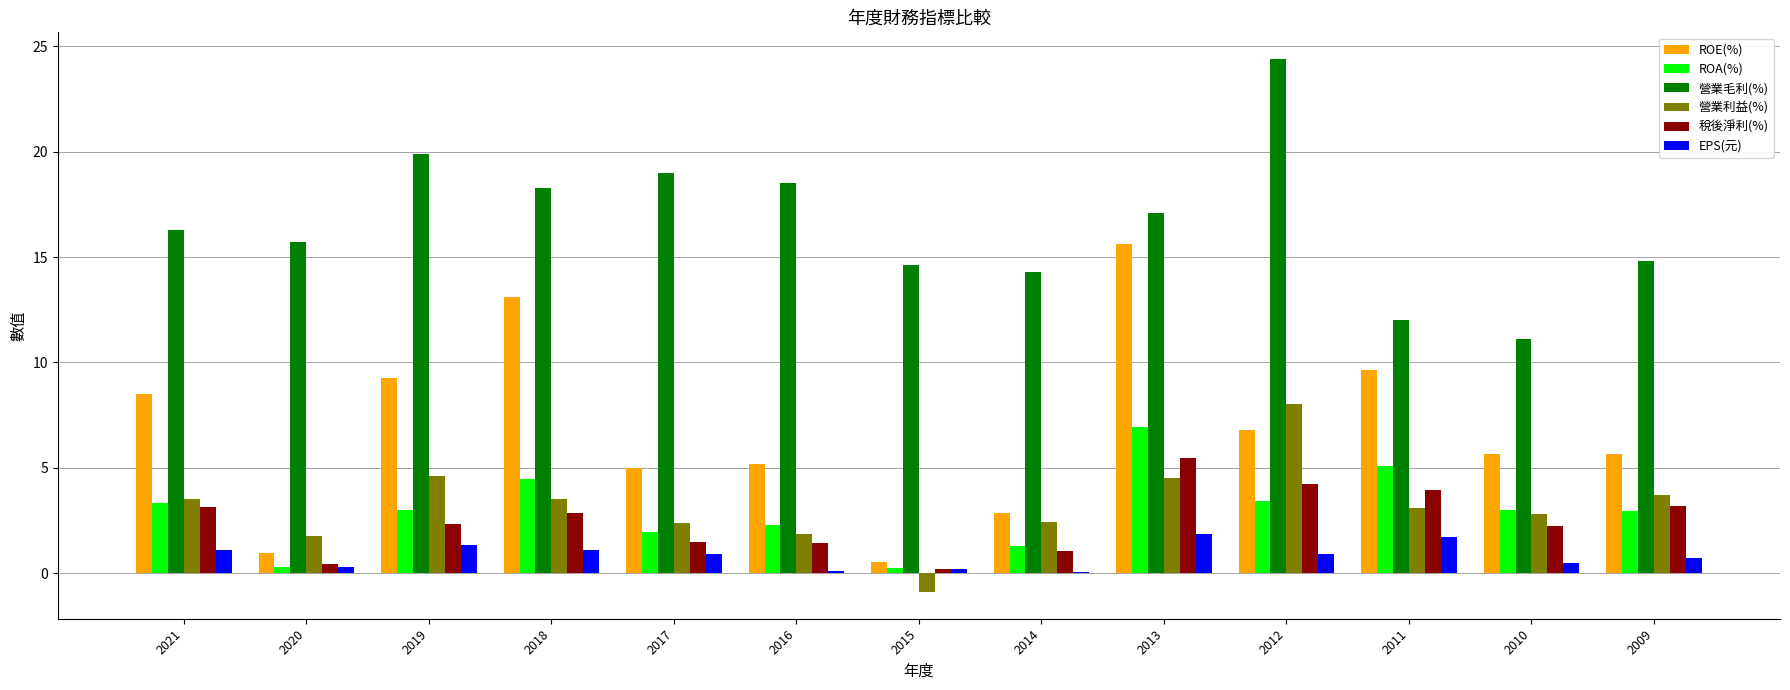

Which series changed the most between 2020 and 2013?

ROE(%)